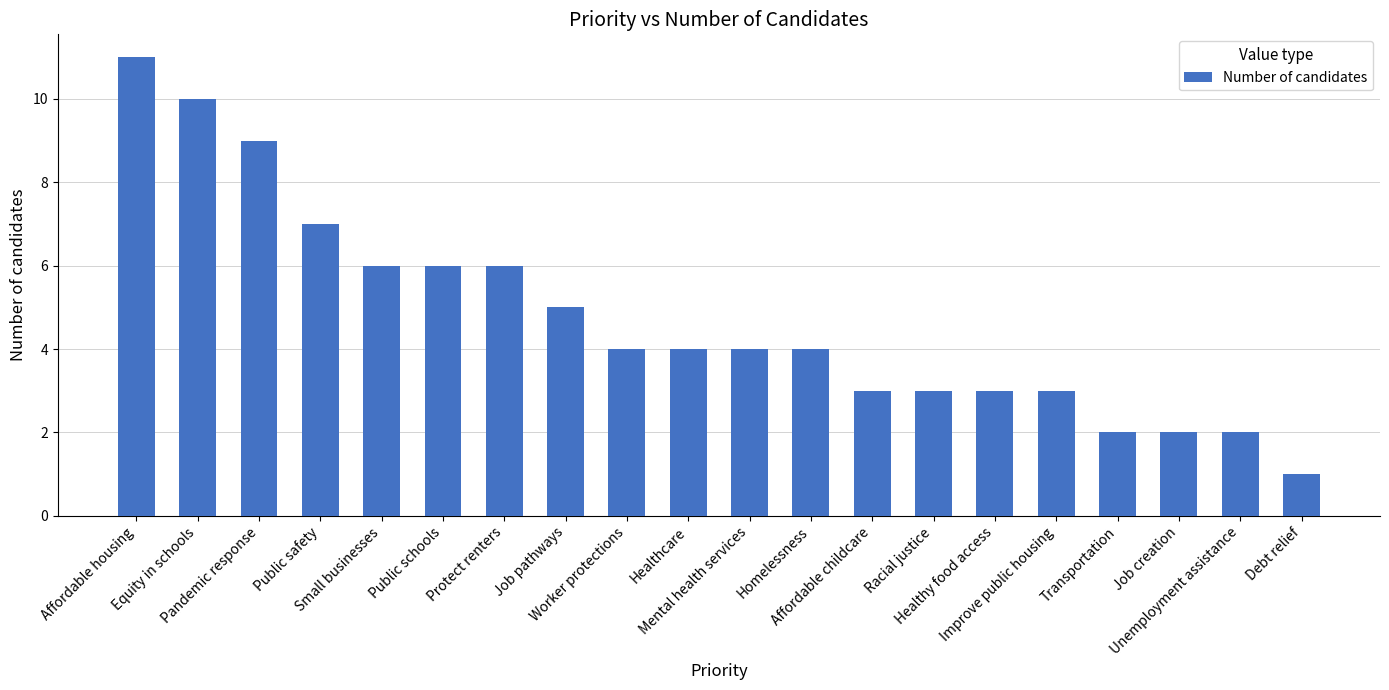

Count the values in the range 3 to 6.

12